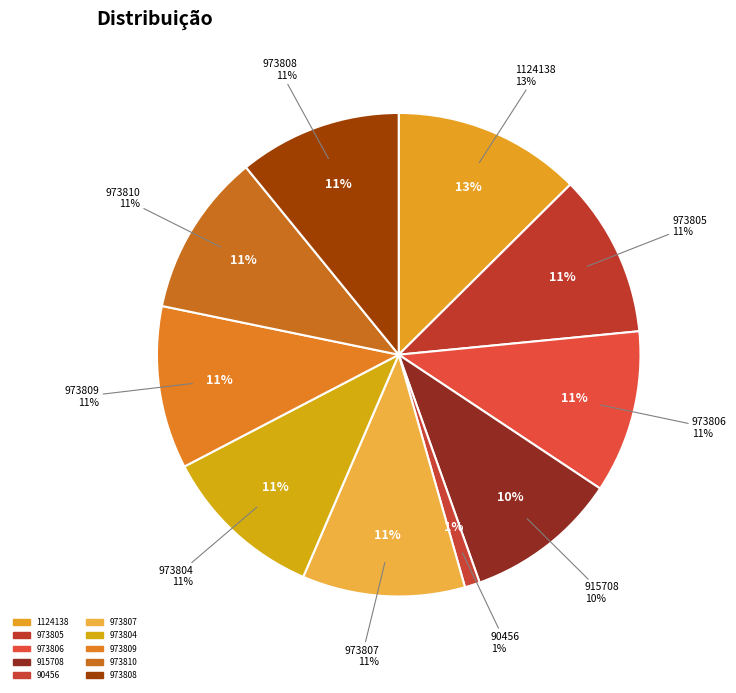

Is it true that 973808 is 1% of the pie?

False